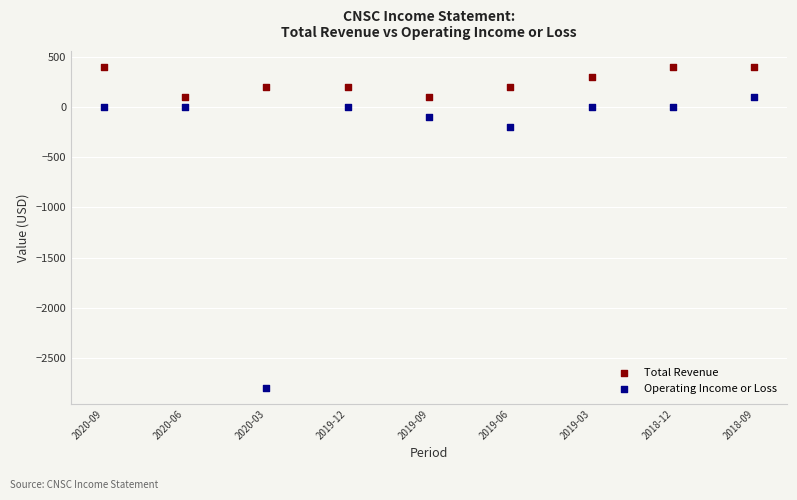

Across all series, what Y value is closest to -1200?

-200